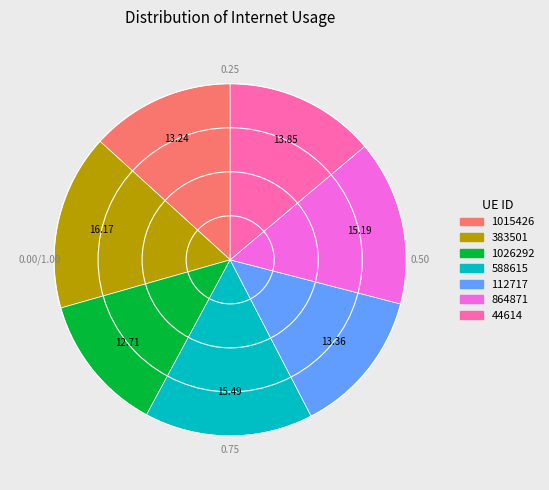

Approximately how many times larger is the value at 44614 compared to 383501?

0.9